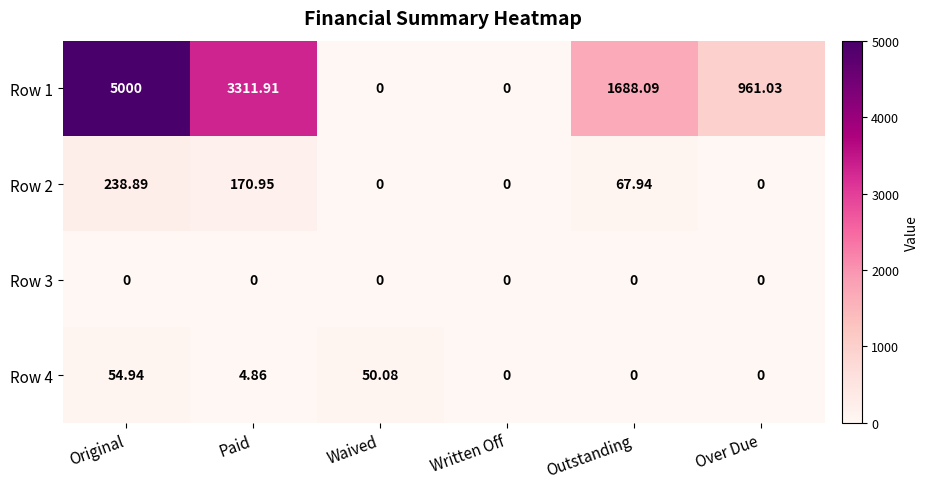

At which label is Row 2 closest to 119?

Outstanding